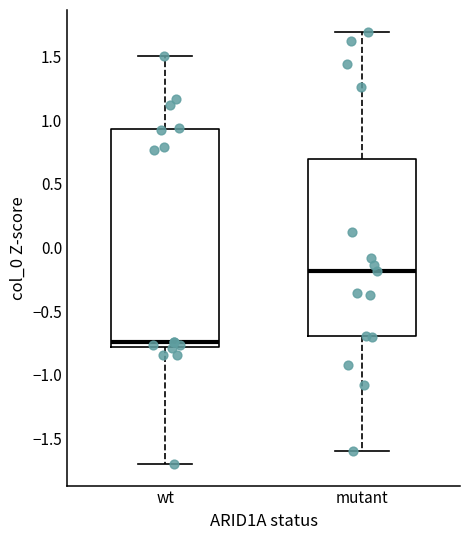

Which box has the highest median line?

mutant